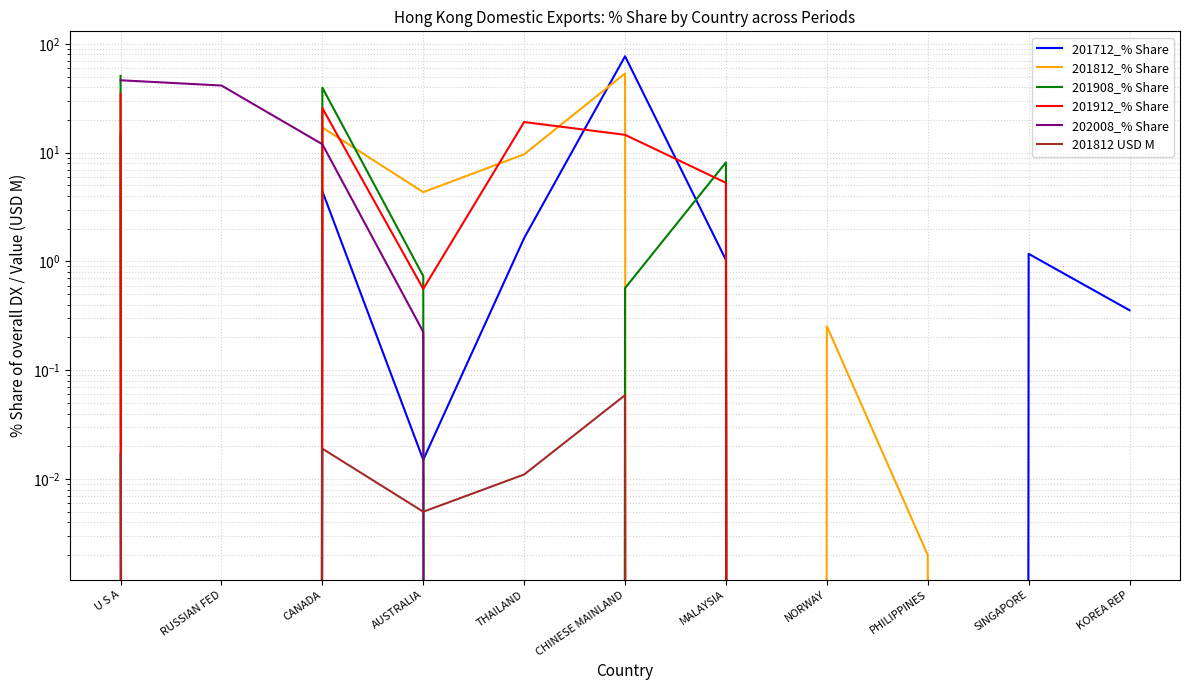

Between which two adjacent categories do 201712_% Share and 201908_% Share first intersect?

AUSTRALIA and THAILAND